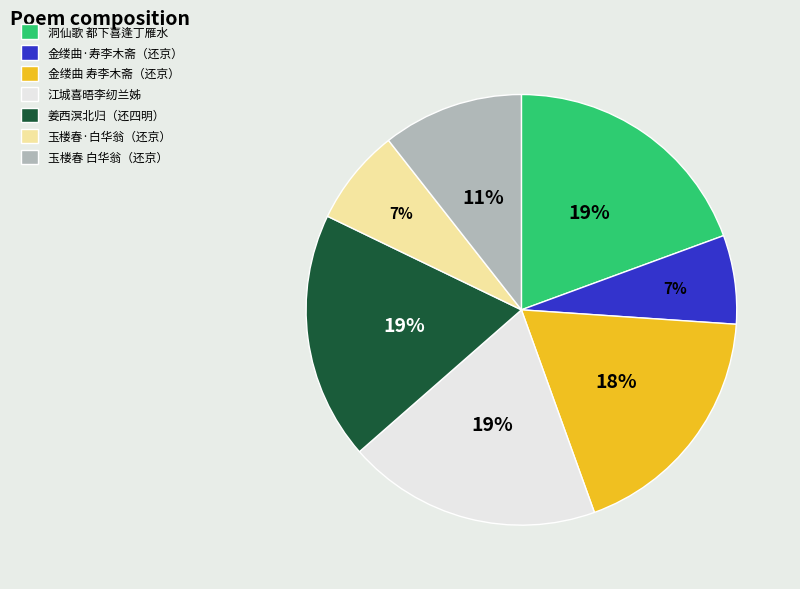

To the nearest percent, what is the average slice percentage?

14%